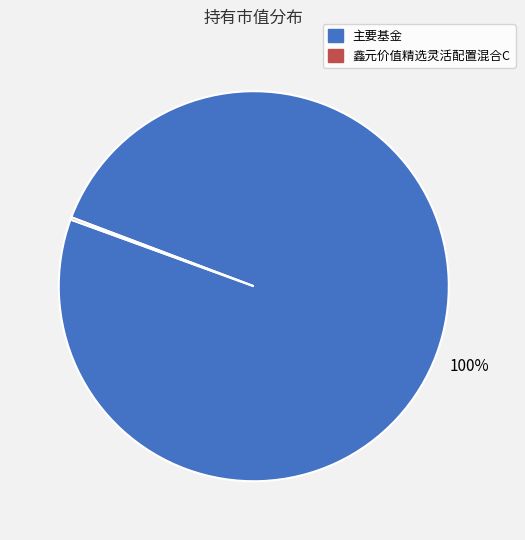

Which category has the biggest portion of the pie?

主要基金